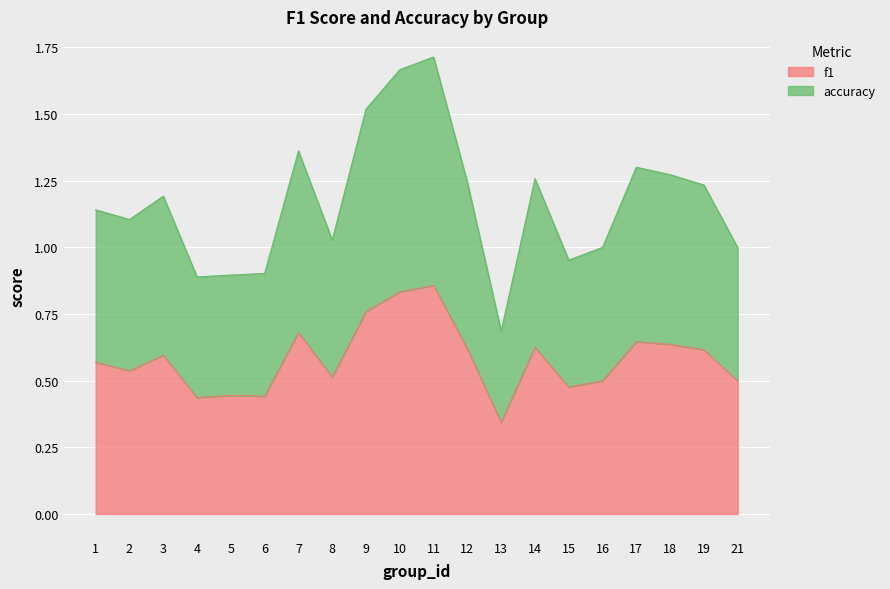

How many lines are shown in the chart?

2